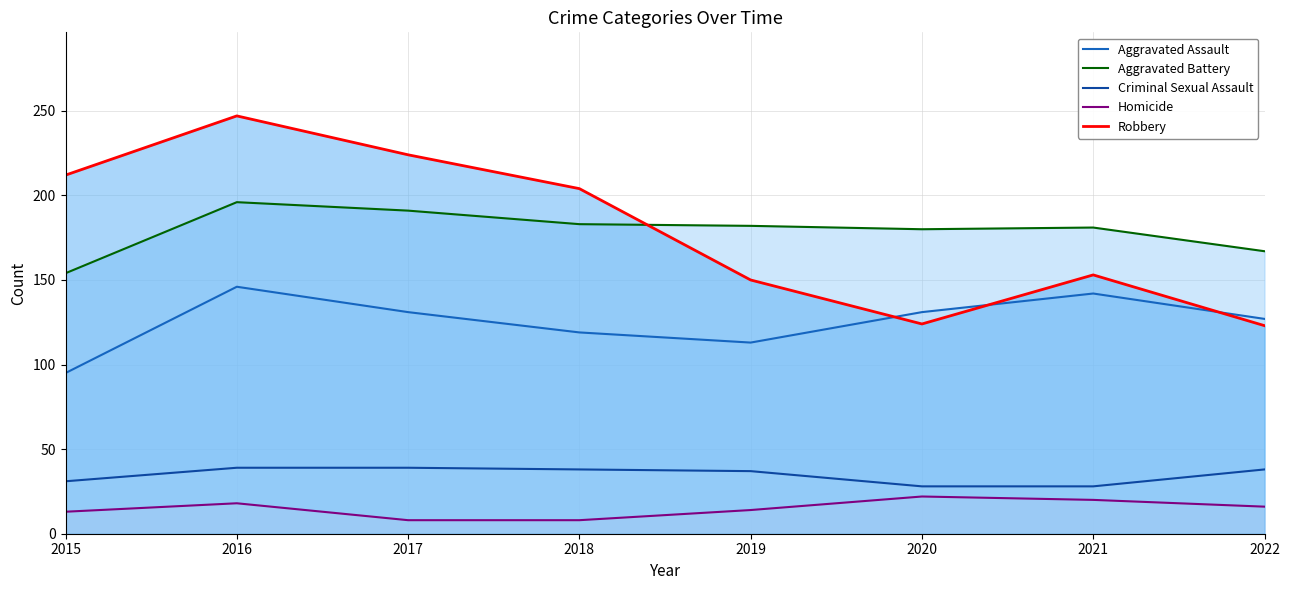

The value of Criminal Sexual Assault at 2018 is 26. True or false?

False